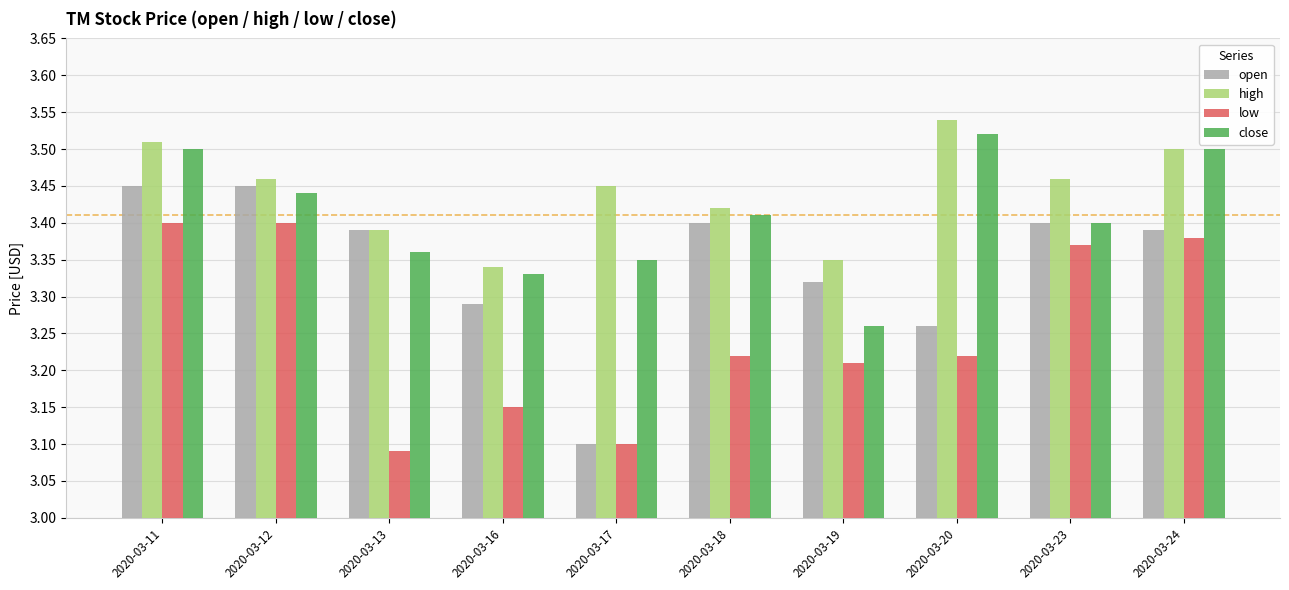

Rank the series by their maximum value, from highest to lowest.

high, close, open, low